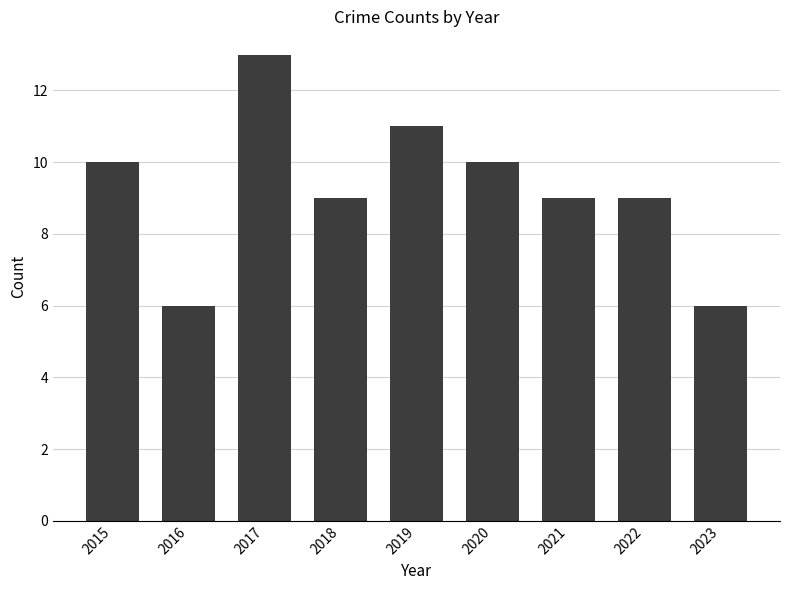

What is the maximum value shown in the chart?

13